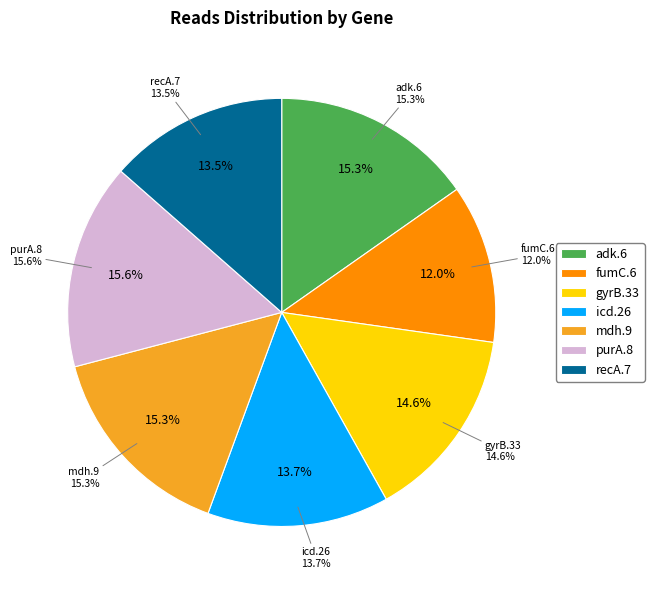

Rank the categories by value from highest to lowest.

purA.8, mdh.9, adk.6, gyrB.33, icd.26, recA.7, fumC.6